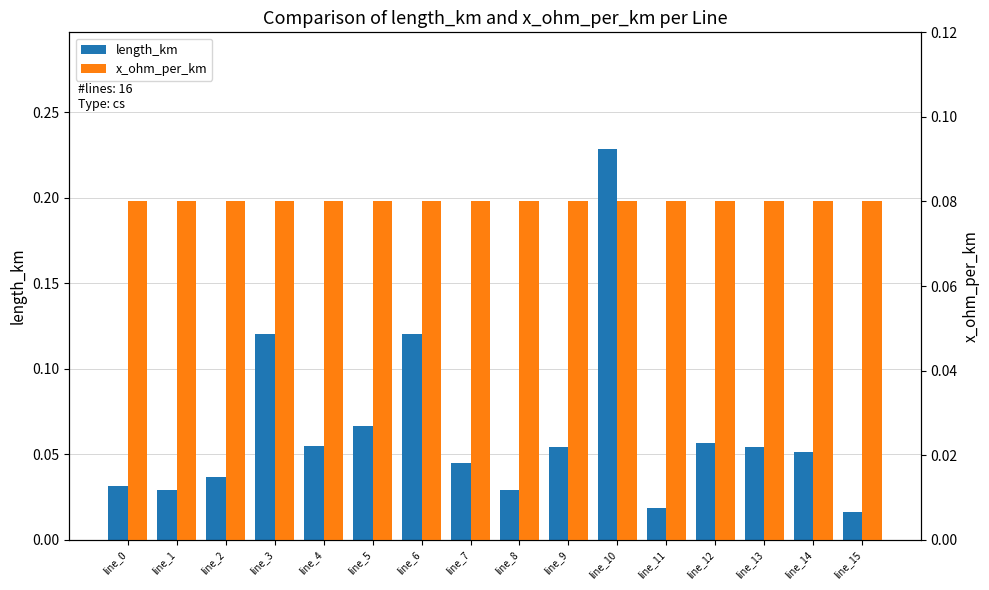

What is the minimum value for x_ohm_per_km?

0.1